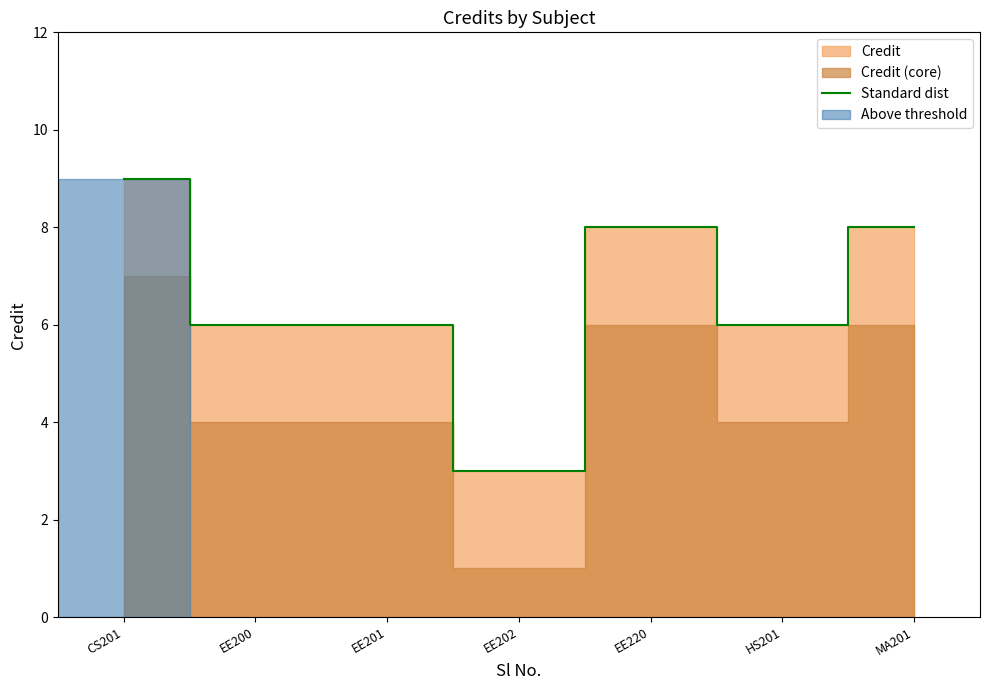

List the labels in order of value, largest first.

CS201, EE220, MA201, EE200, EE201, HS201, EE202